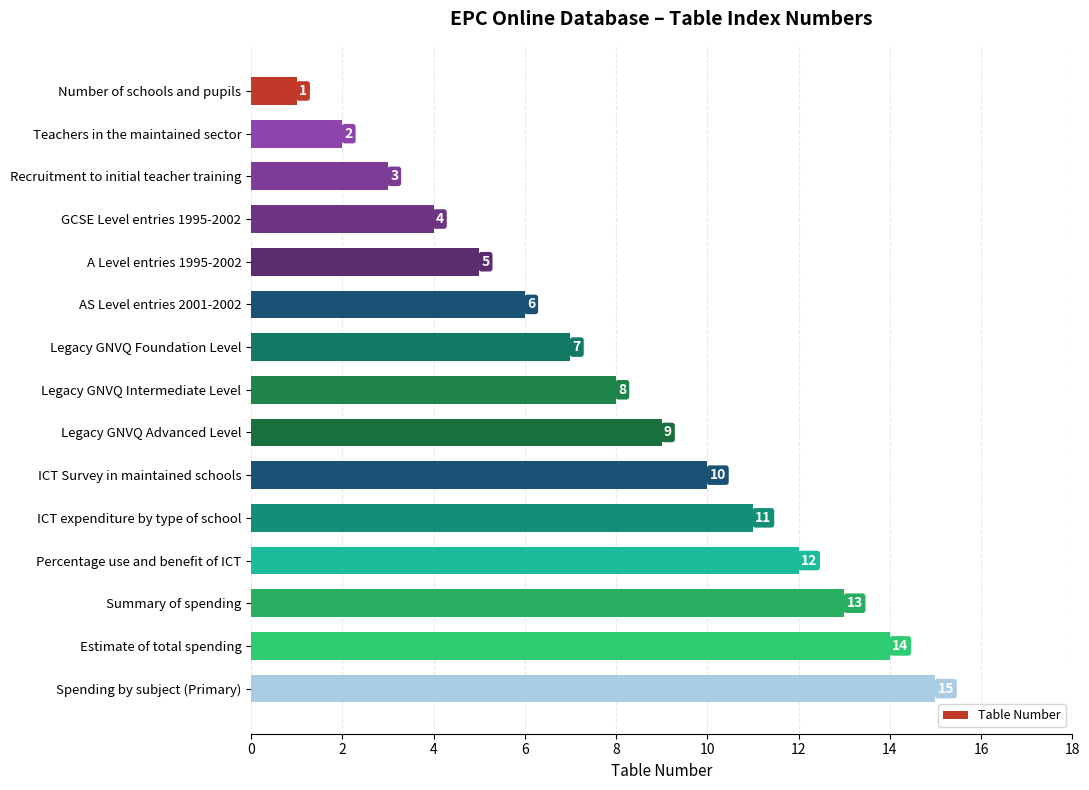

The chart shows a value of 4 at AS Level entries 2001-2002. True or false?

False